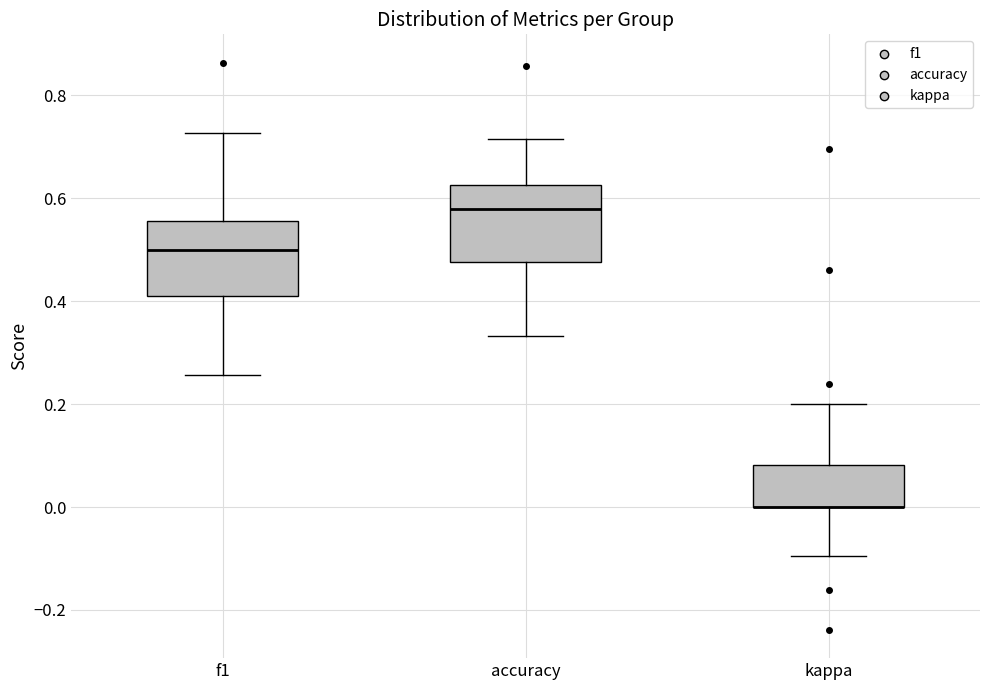

Where does the upper whisker of the box for kappa end on the y-axis? The values are not printed on the chart, so give them approximately, as read against the axis.

0.20